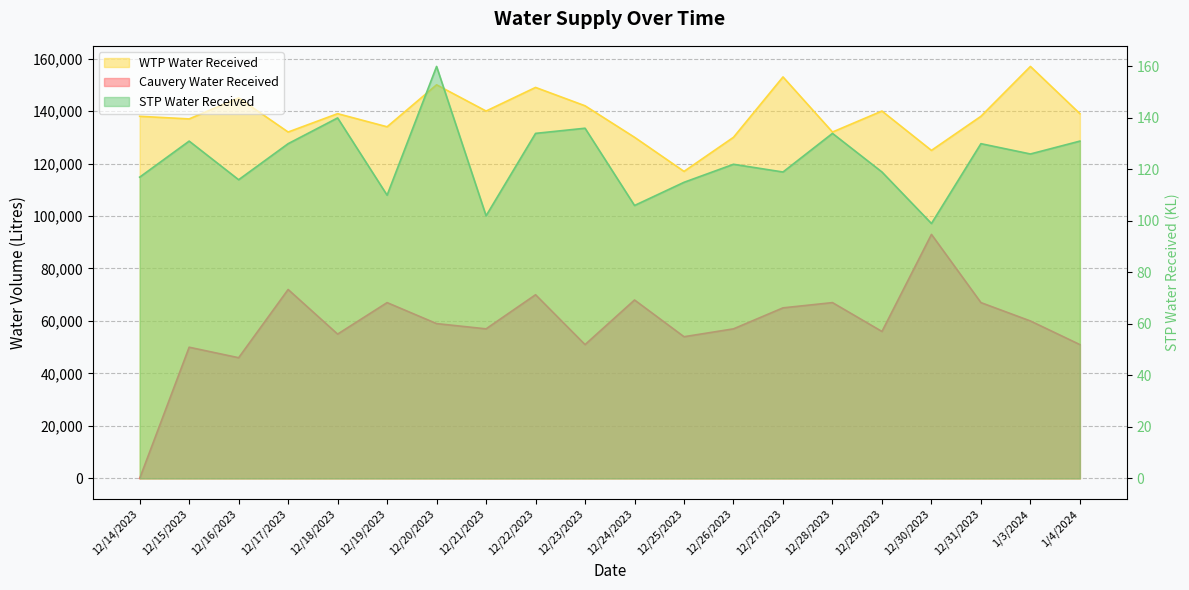

What are all the series names shown in the legend?

Cauvery Water Received, WTP Water Received, STP Water Received